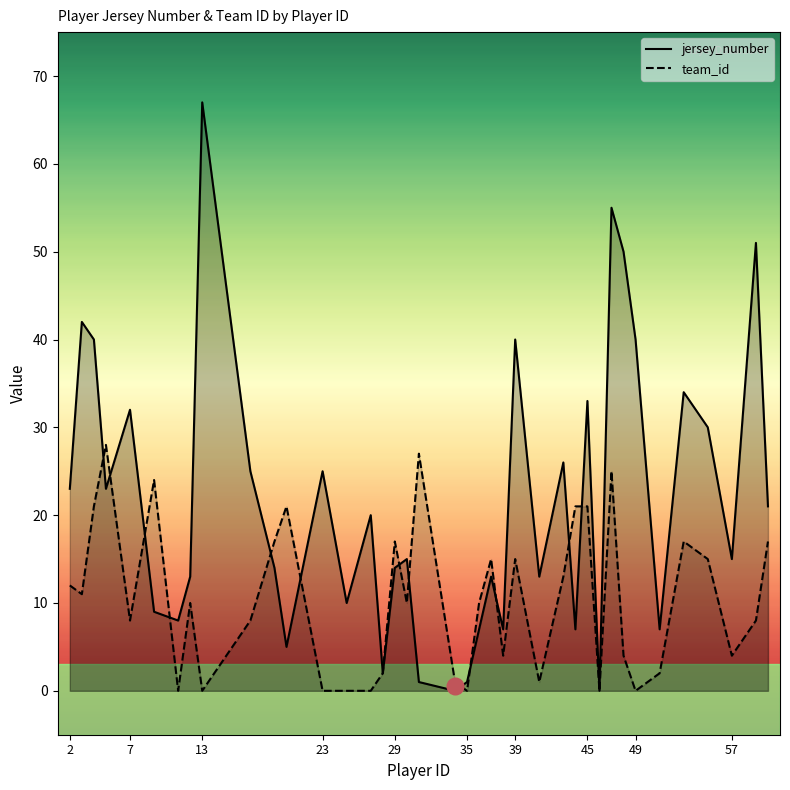

At which label is jersey_number closest to 33?

45